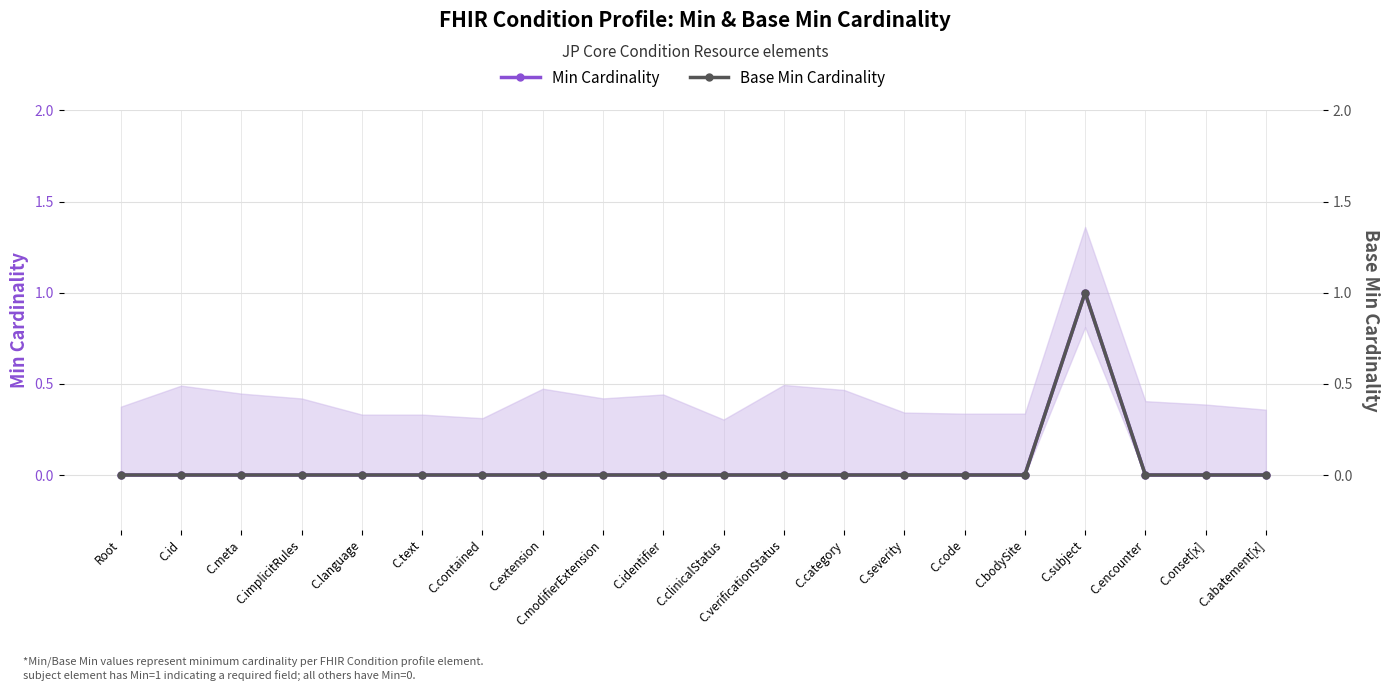

Rank the categories by Min Cardinality value from lowest to highest.

Root, C.id, C.meta, C.implicitRules, C.language, C.text, C.contained, C.extension, C.modifierExtension, C.identifier, C.clinicalStatus, C.verificationStatus, C.category, C.severity, C.code, C.bodySite, C.encounter, C.onset[x], C.abatement[x], C.subject